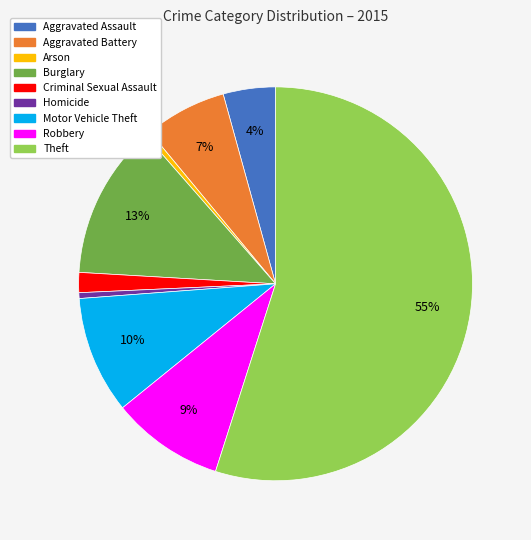

Which has a higher value, Robbery or Aggravated Battery?

Robbery